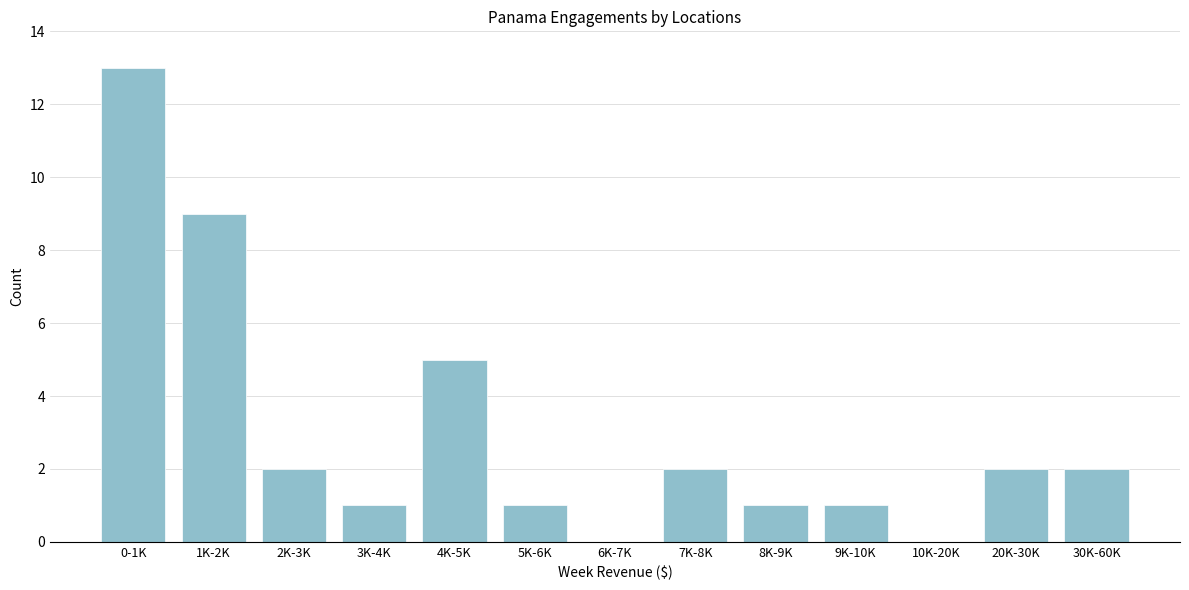

Reading left to right, list all the values displayed in this chart.

0-1K=13	1K-2K=9	2K-3K=2	3K-4K=1	4K-5K=5	5K-6K=1	6K-7K=0	7K-8K=2	8K-9K=1	9K-10K=1	10K-20K=0	20K-30K=2	30K-60K=2